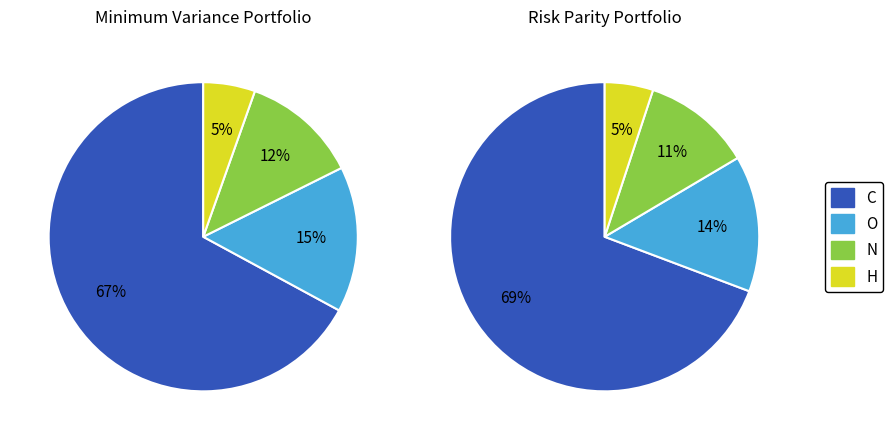

The N slice represents 26% of the pie. True or false?

False